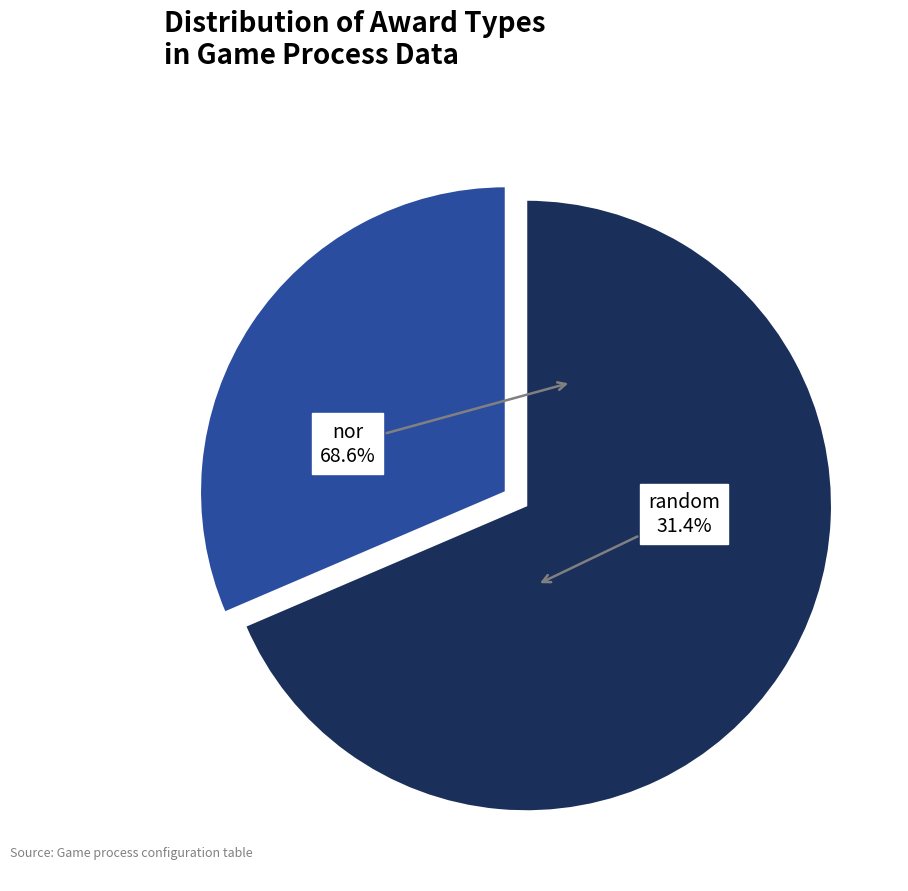

Between nor and random, which is larger?

nor